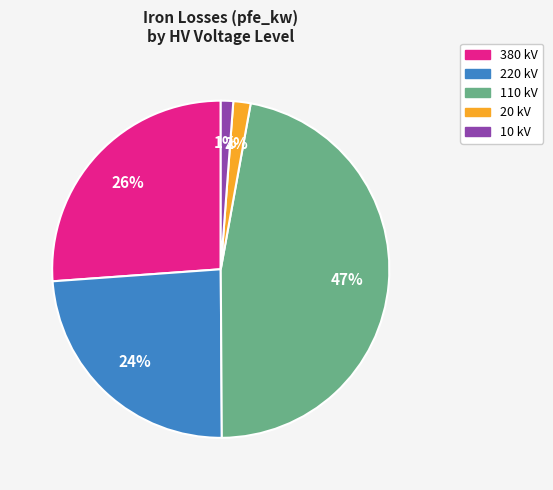

Is there a majority slice in this chart?

No